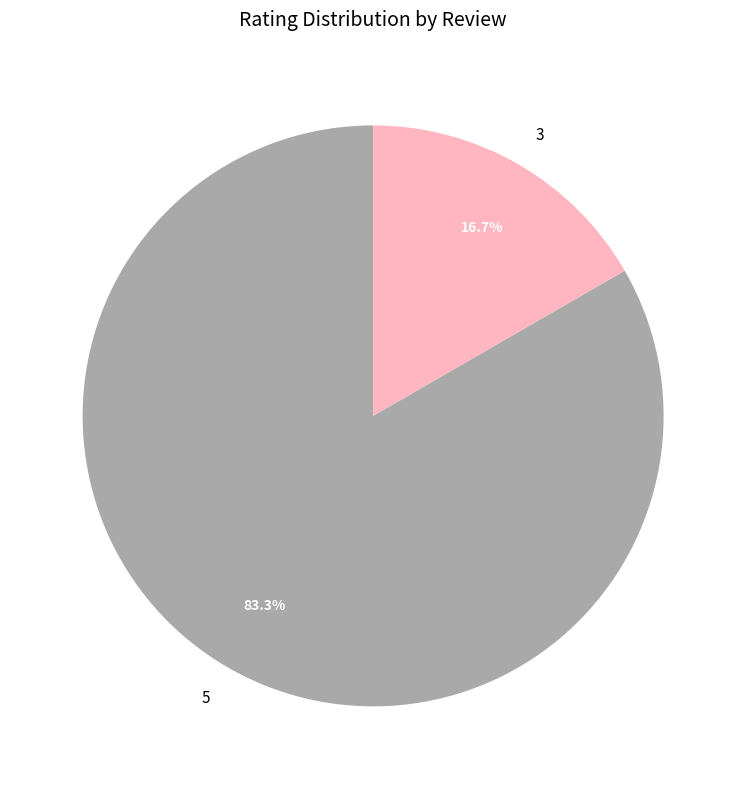

What percentage is NOT represented by 5?

16.7%